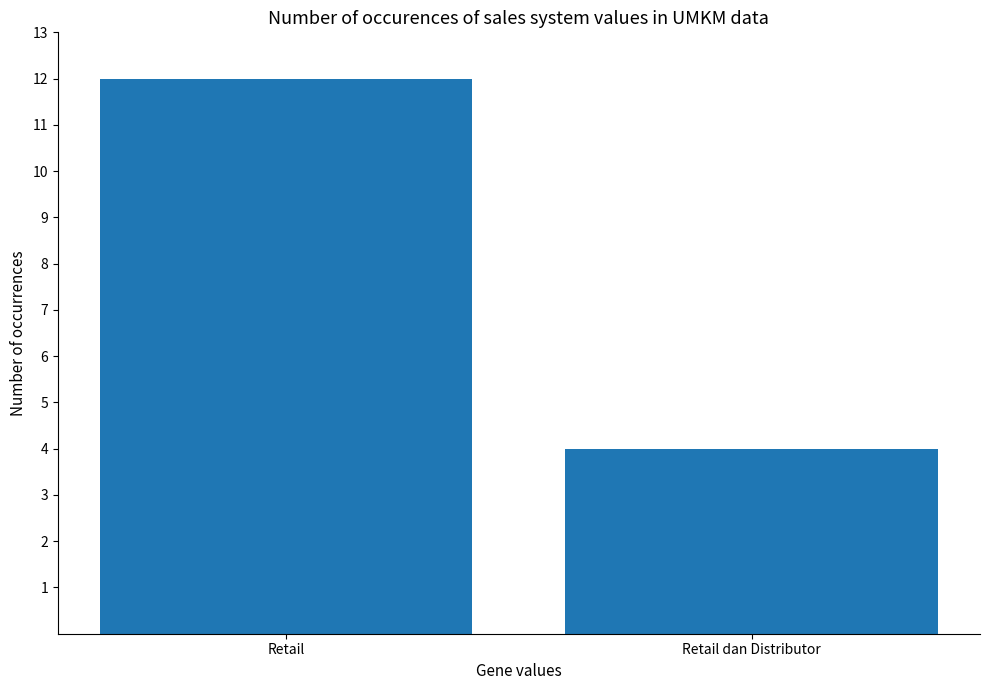

Reading left to right, what are all the values shown in this chart?

Retail=12	Retail dan Distributor=4